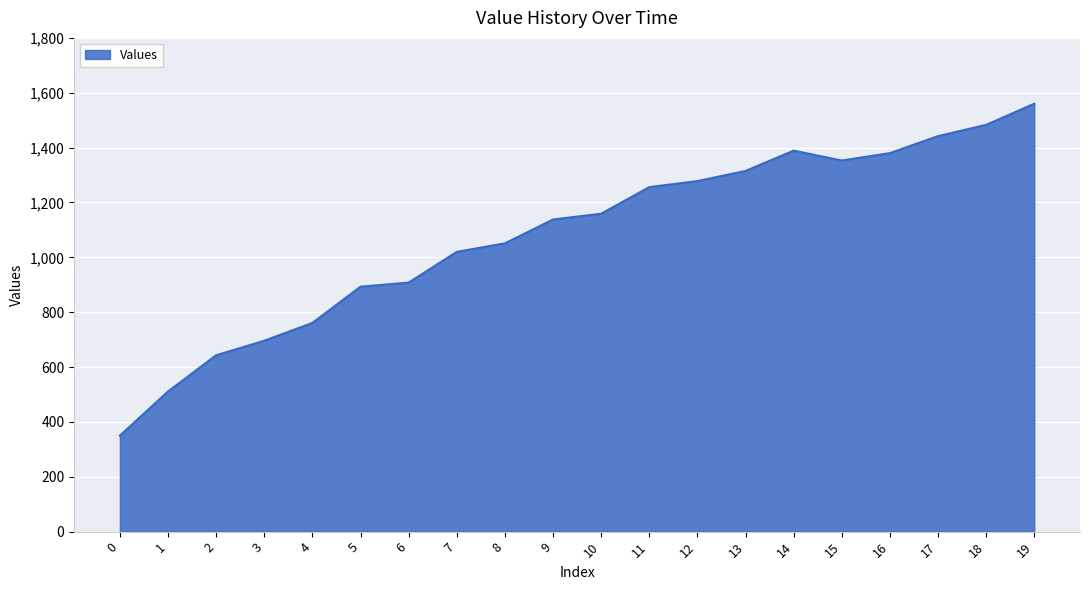

What is the maximum value shown in the chart?

1560